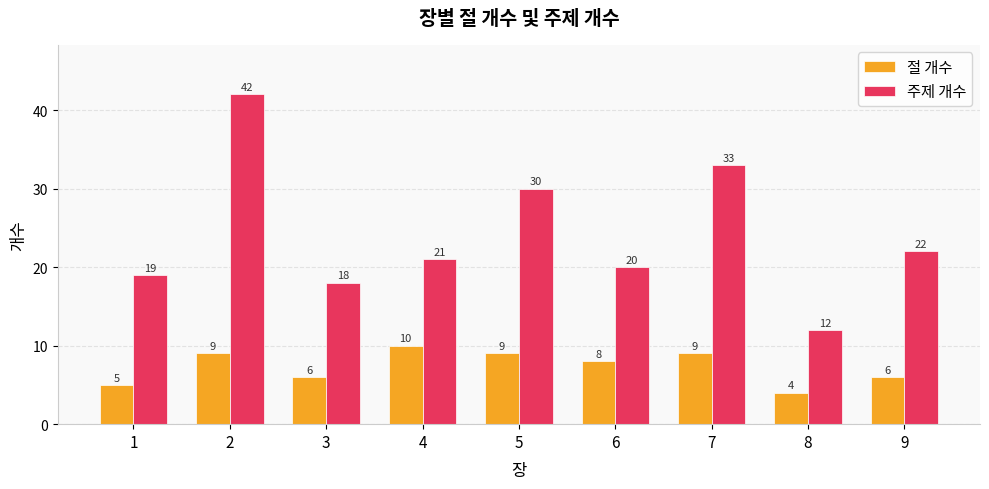

What is the highest value of the 주제 개수 series?

42